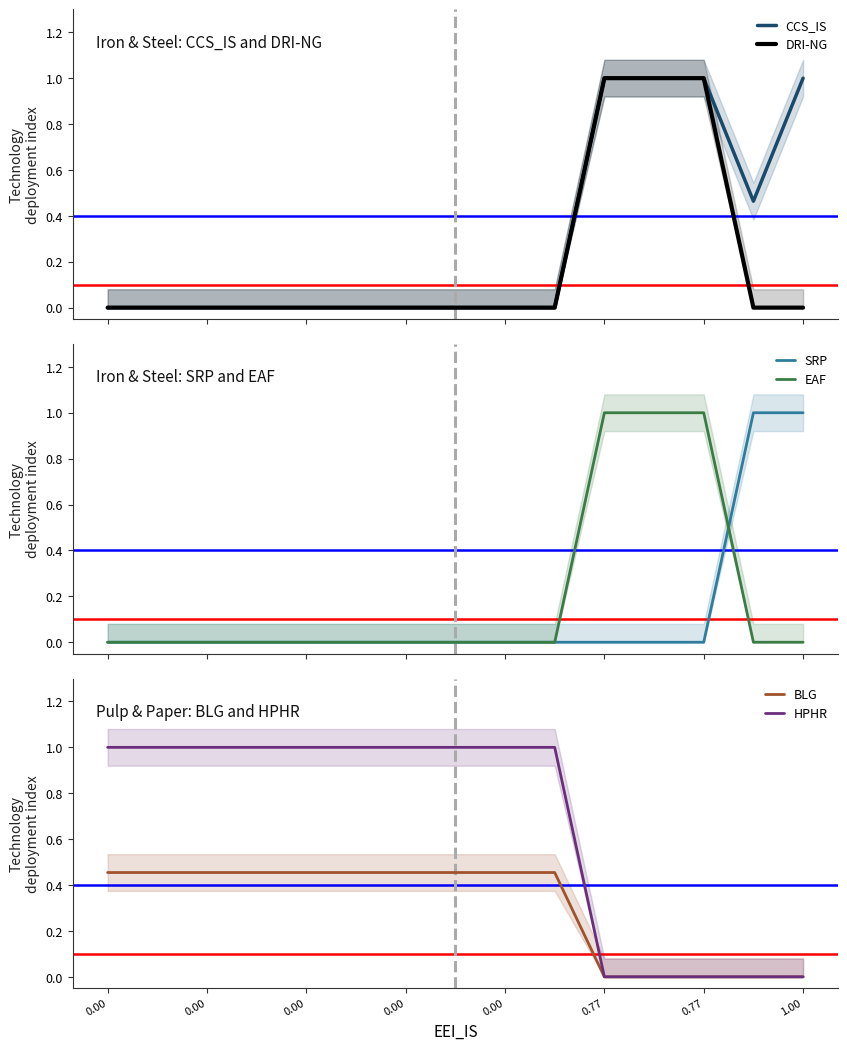

Which series has the largest total across all categories?

HPHR